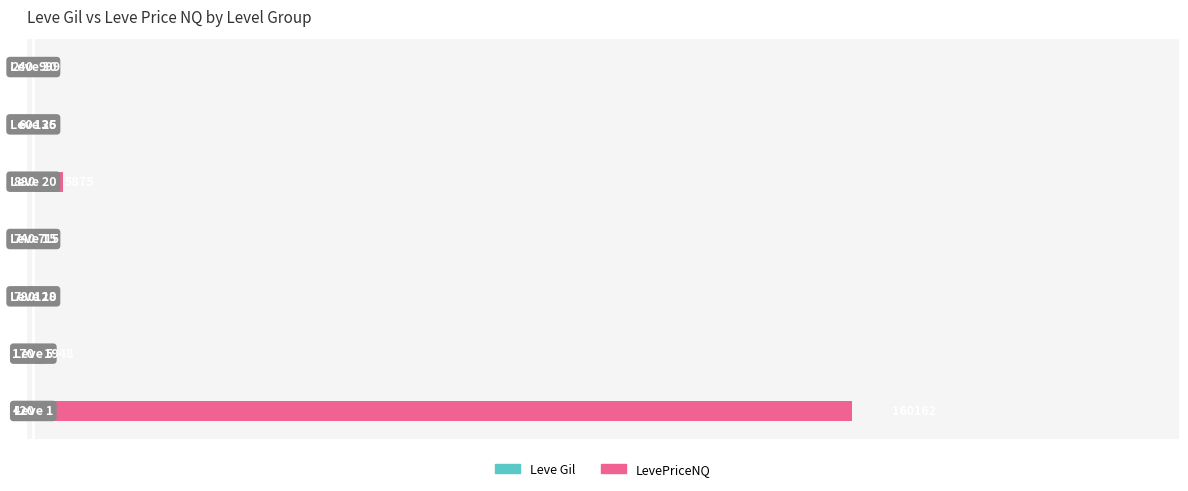

Is the value of LevePriceNQ at 150000 greater than the value of Leve Gil at −50000?

Yes